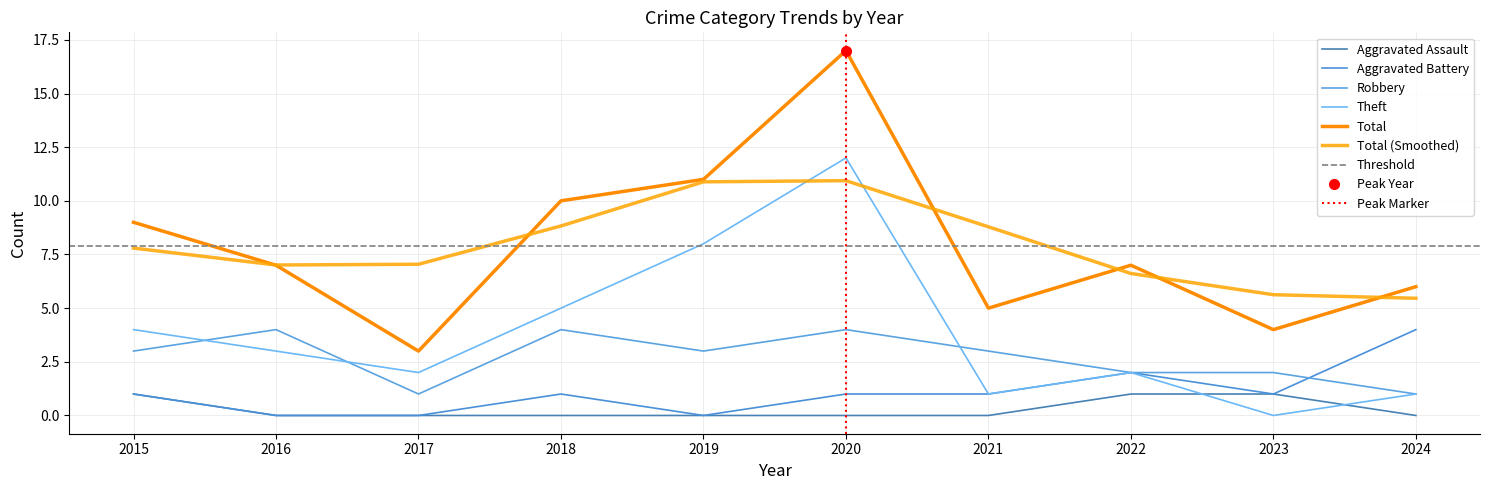

How many Robbery values are between 2 and 4?

8